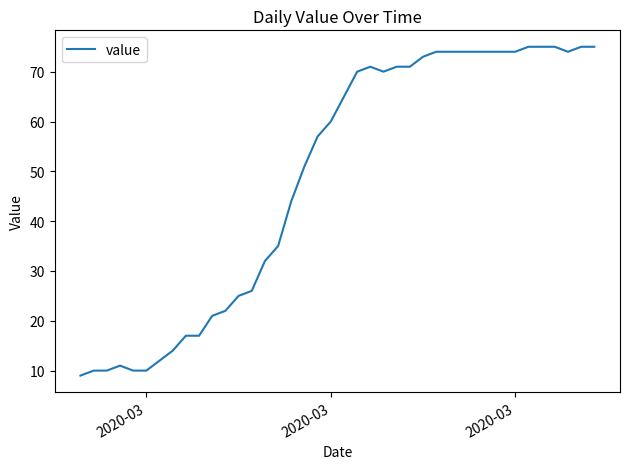

What is the maximum value shown in the chart?

75